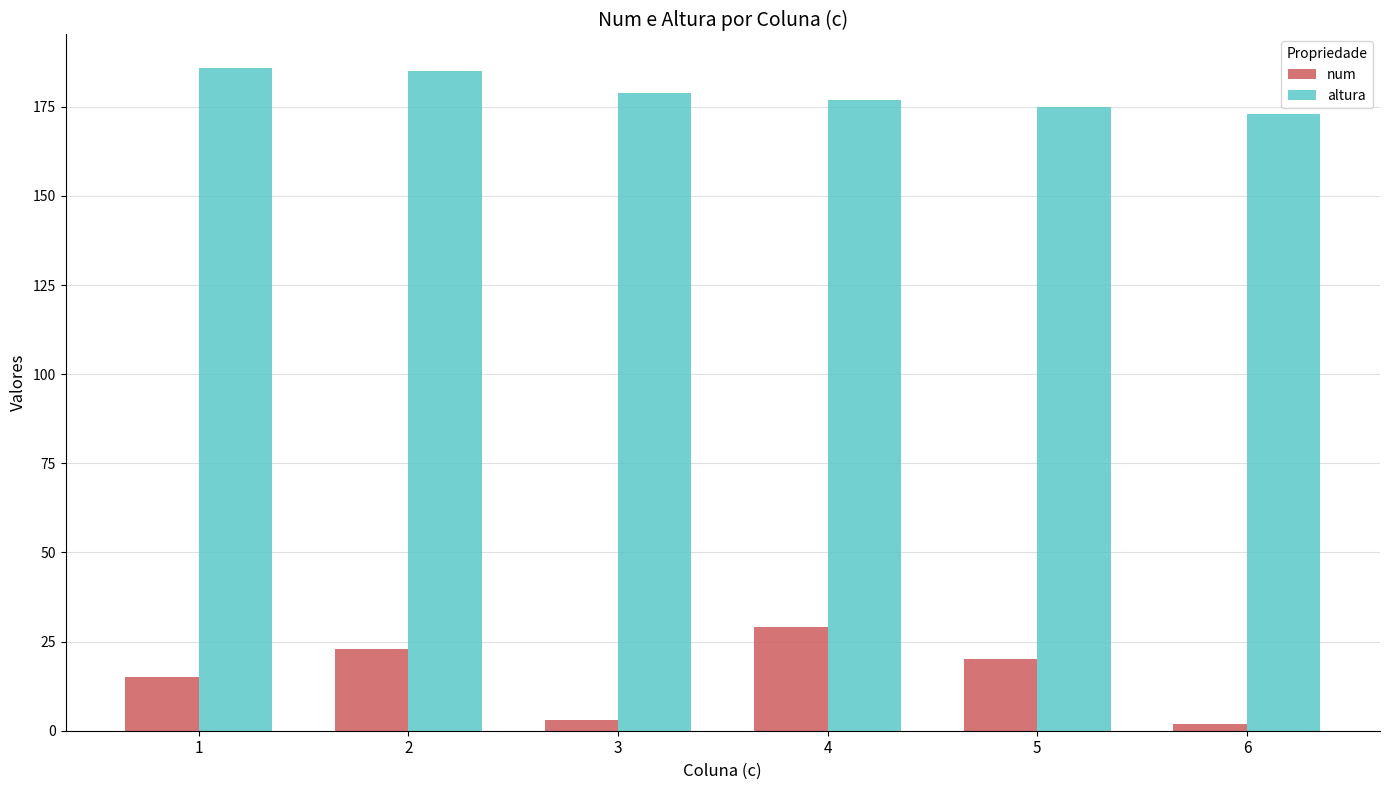

Reading left to right, list all the values displayed in this chart.

num: 15	23	3	29	20	2
altura: 186	185	179	177	175	173